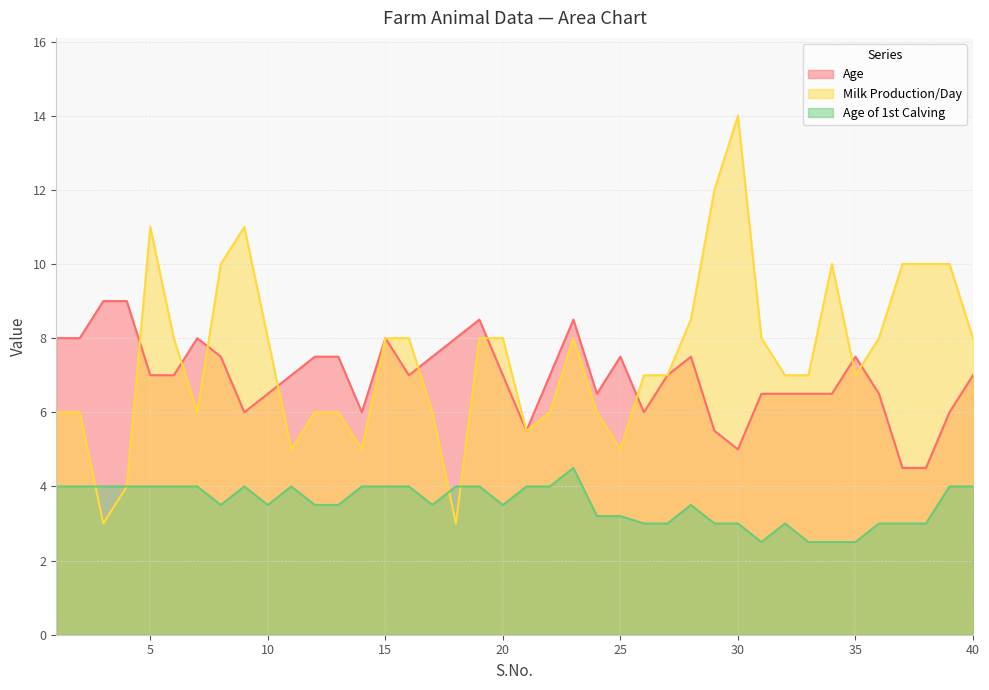

Which series has the largest total across all categories?

Milk Production/Day